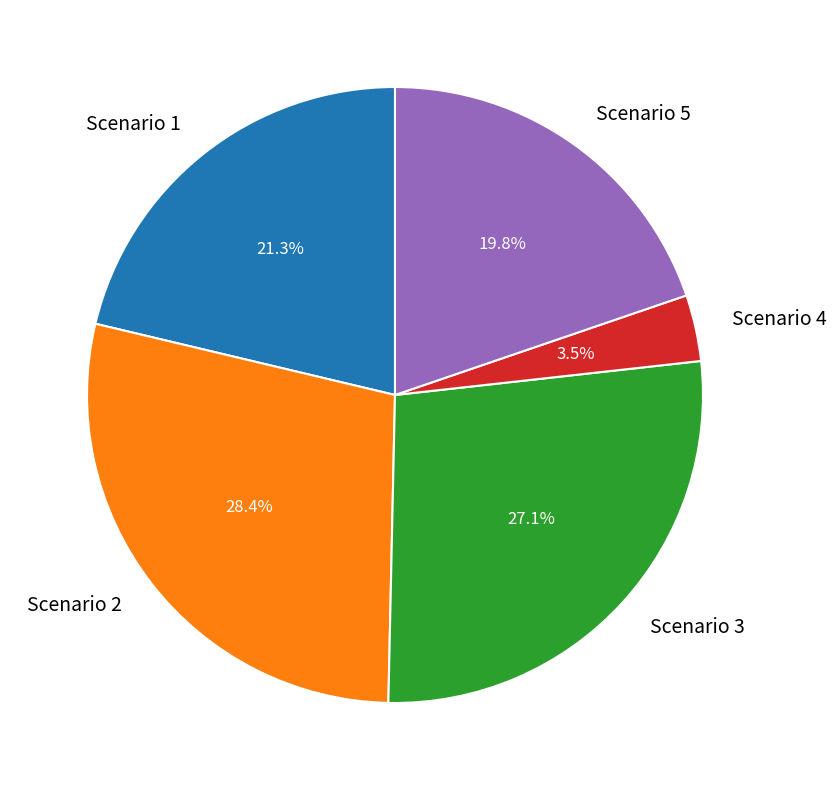

Is it true that Scenario 5 is 14% of the pie?

False